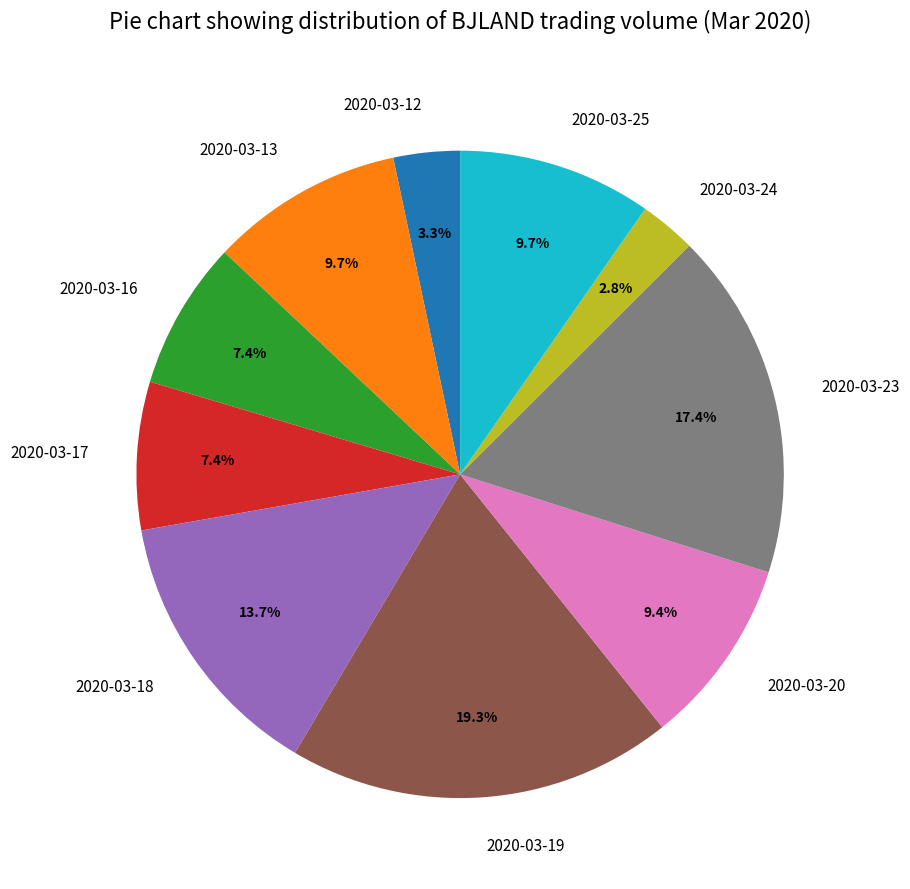

To the nearest percent, what is the combined percentage of 2020-03-25 and 2020-03-20?

19%